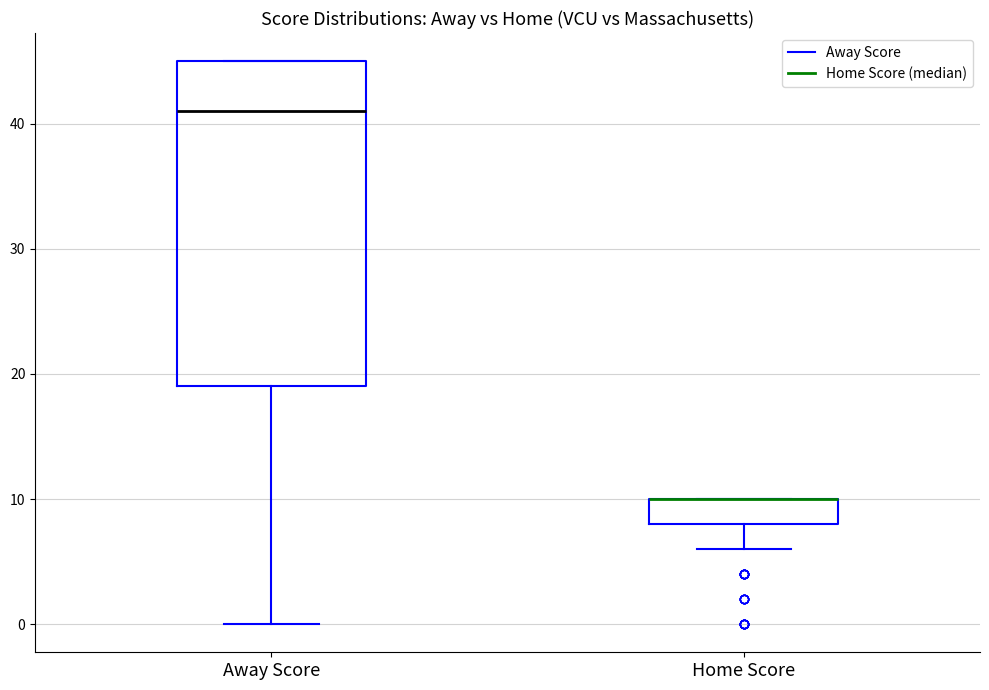

Reading left to right, transcribe this box plot: for each box, give where its median line is, the range the box spans, and where its two whiskers end, as read against the y-axis. The values are not printed on the chart, so give them approximately, as read against the axis.

Away Score: median 41, box 19 to 45, whiskers 0 to 45
Home Score: median 10 (drawn on the box's upper edge), box 8 to 10, whiskers 6 to 10